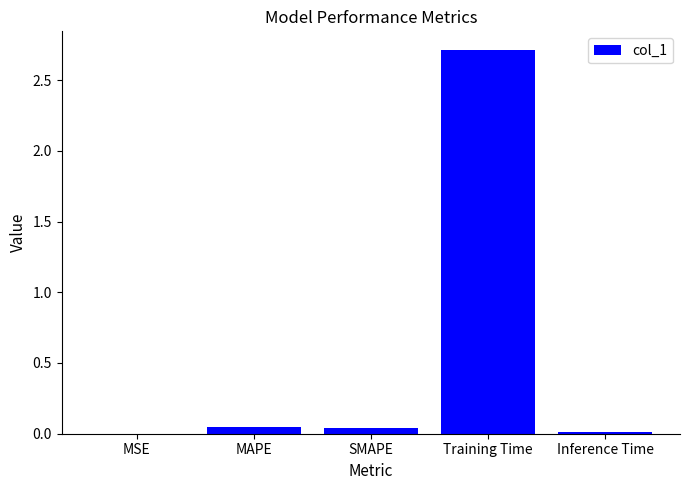

What is the maximum value shown in the chart?

2.7